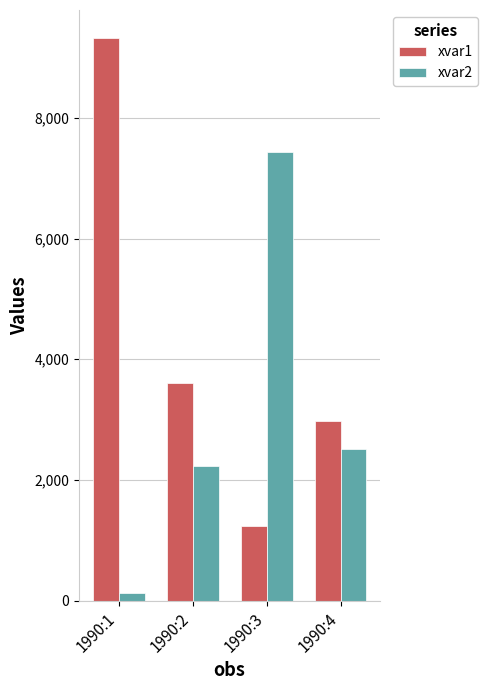

At 1990:3, list the series in order from largest to smallest.

xvar2, xvar1